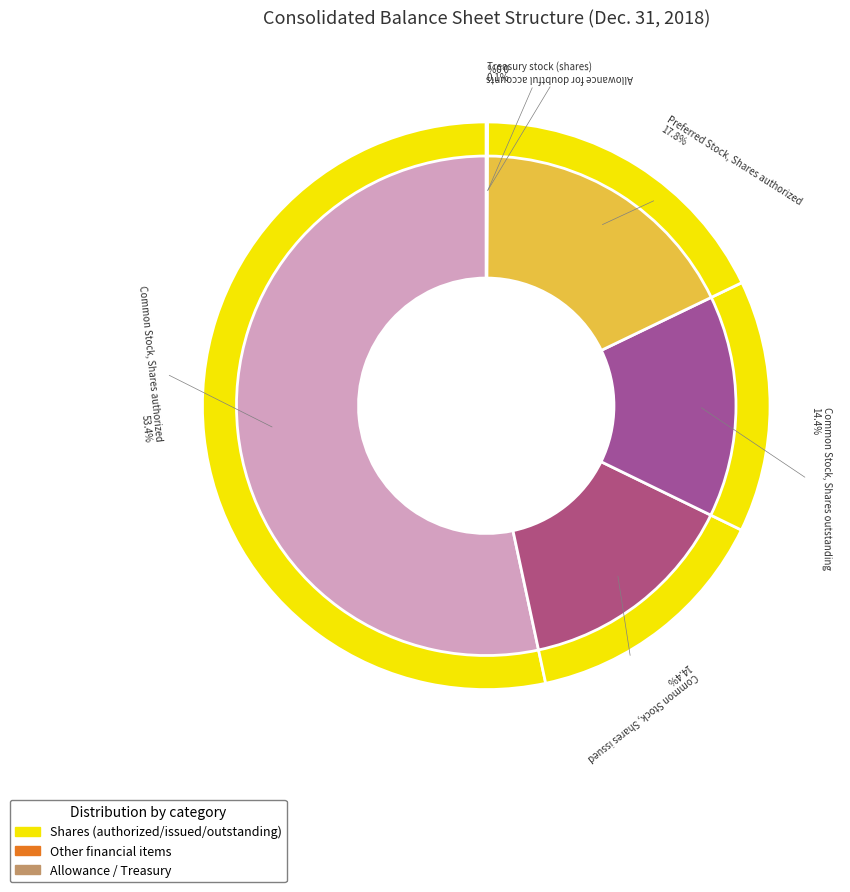

What is the change in value from Allowance for doubtful accounts to Common Stock, Shares issued?

+81103167